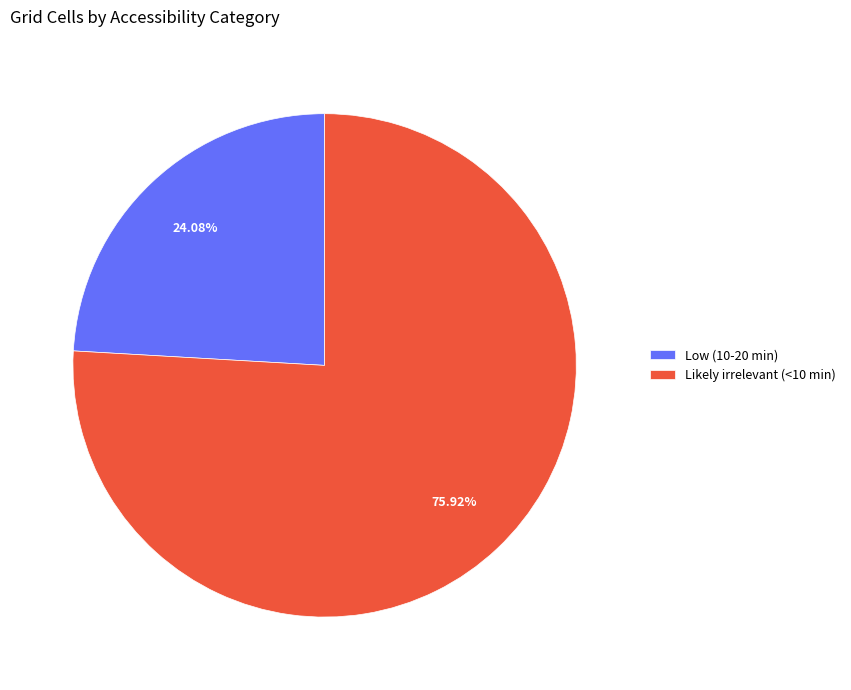

To the nearest percent, what is the difference between the largest and smallest slice percentages?

52%